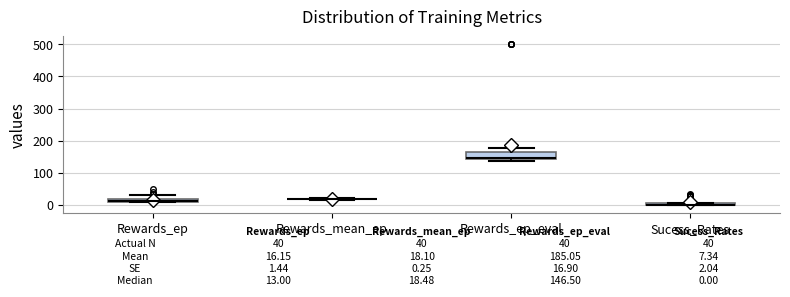

Comparing the boxes themselves (not the whiskers), which one is the tallest?

Rewards_ep_eval